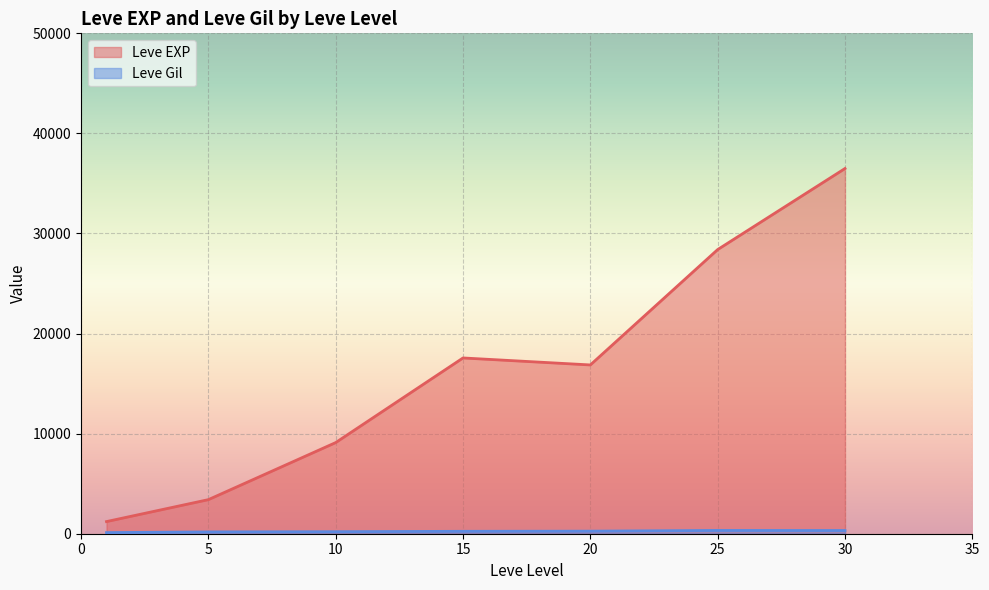

What is the difference between the second highest and minimum values in the Leve EXP series?

27180.0